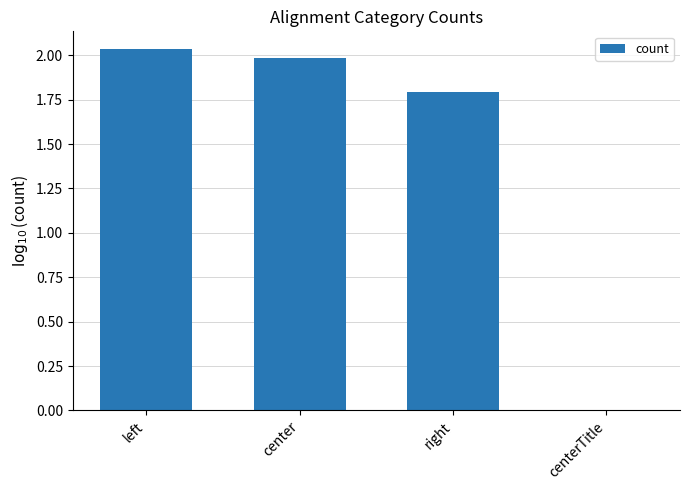

What is the change in value from left to right?

-0.2